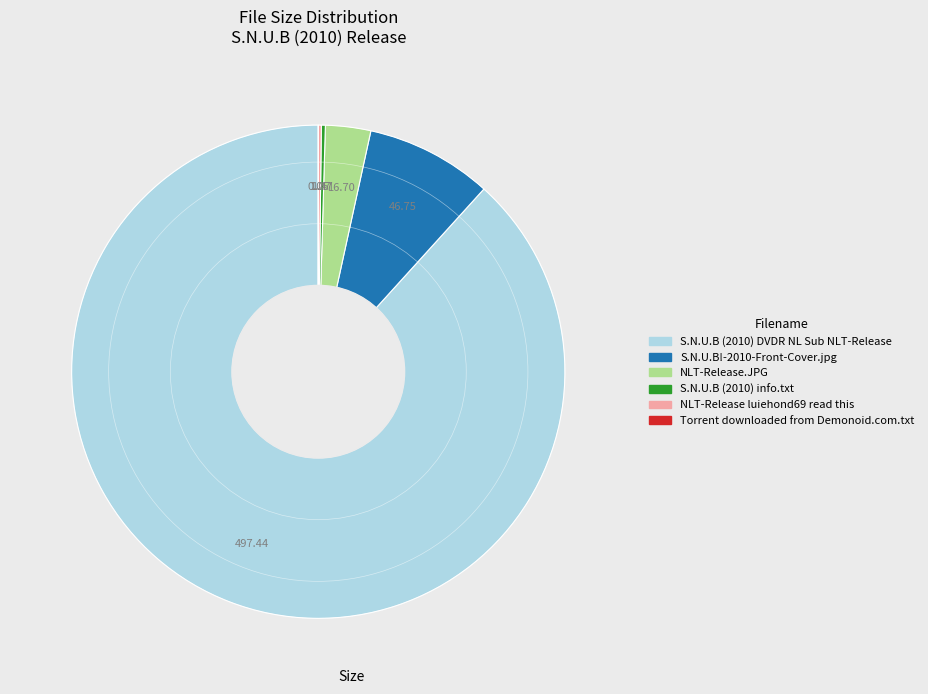

Does S.N.U.B (2010) DVDR NL Sub NLT-Release account for over 50% of the chart?

Yes